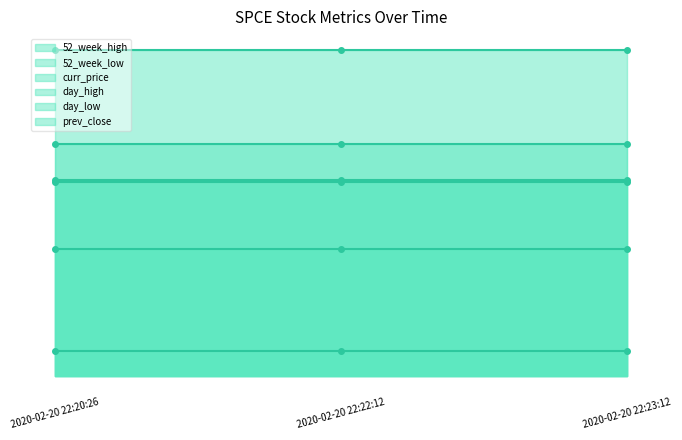

What is the label of the 1st point from the right?

2020-02-20 22:23:12